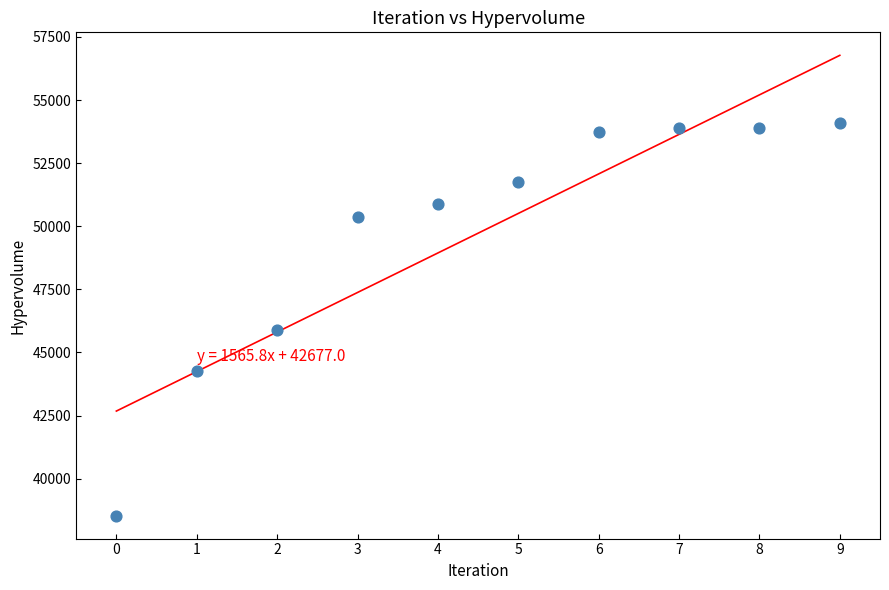

What Y value in the scatter plot is closest to 46305?

45869.7